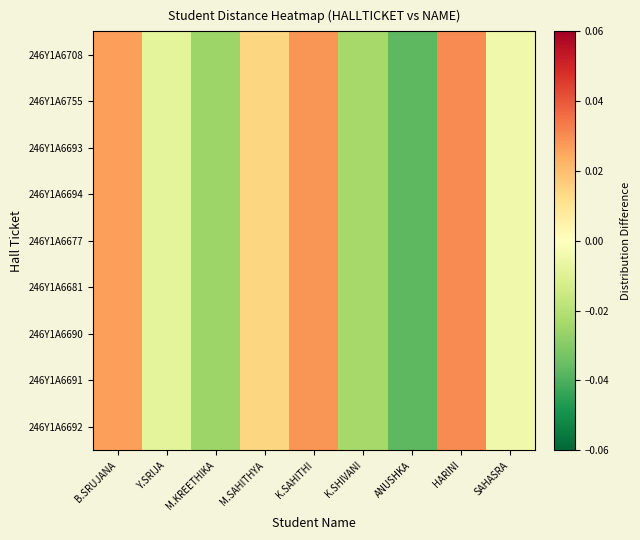

Which label corresponds to the smallest value in the chart?

ANUSHKA